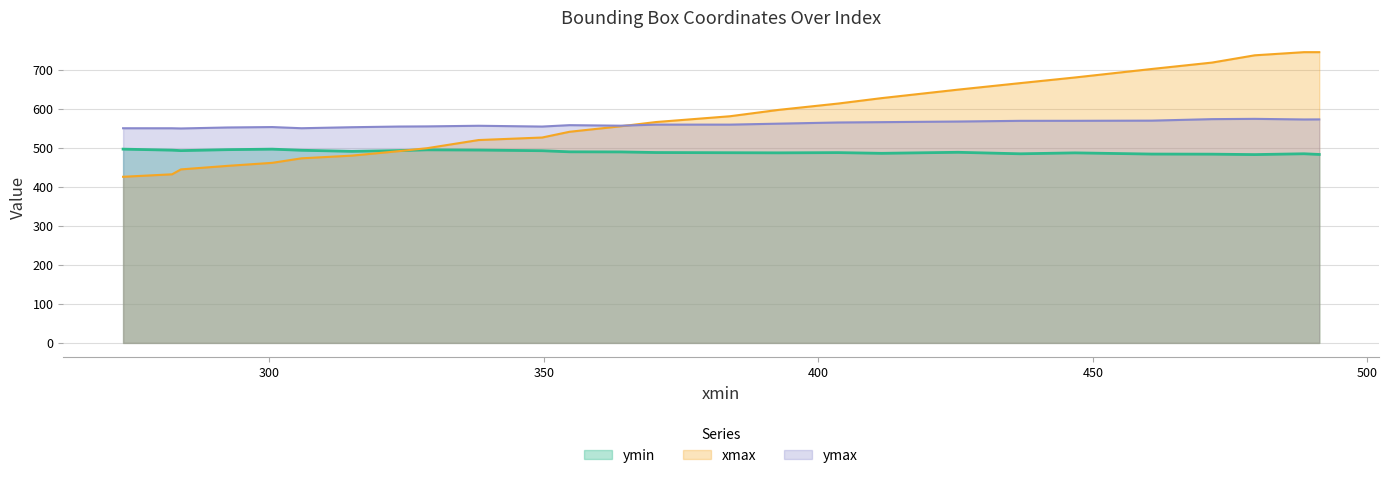

What is the average value of the xmax series?

573.9